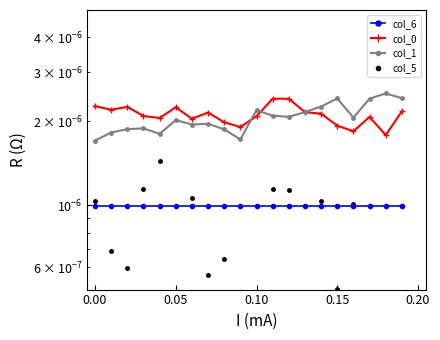

What is the label of the 5th point from the left?

0.20